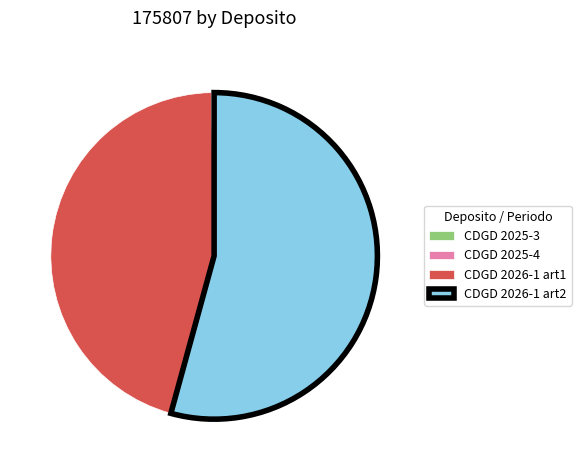

Which category accounts for the majority?

CDGD 2026-1 art2